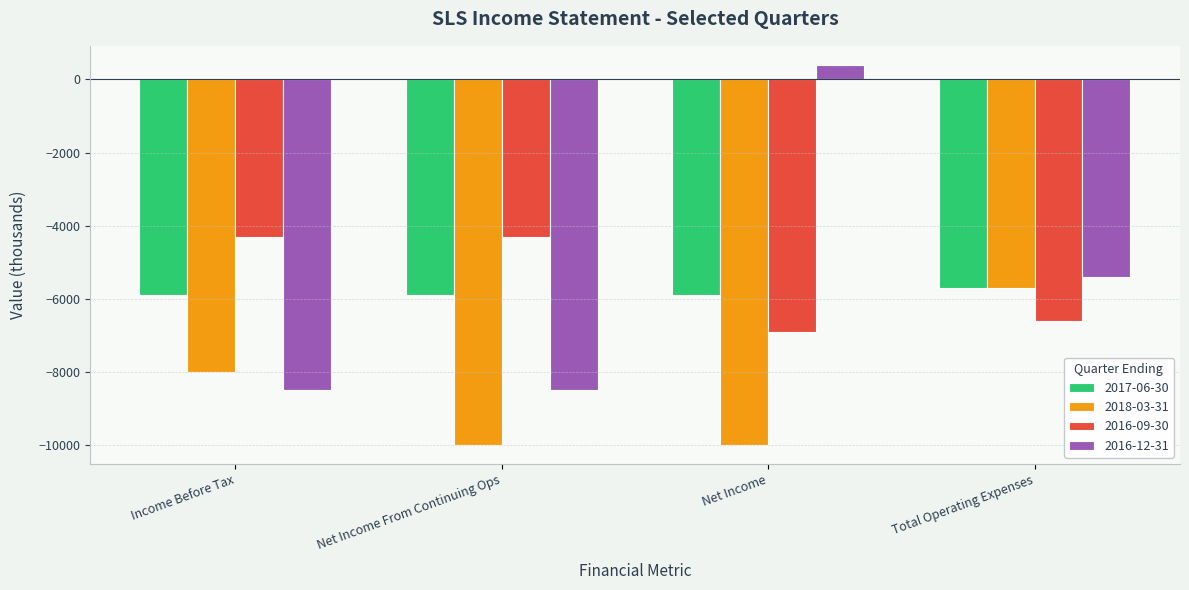

Read the 2016-12-31 value at Net Income From Continuing Ops, to the nearest 100.

-8500